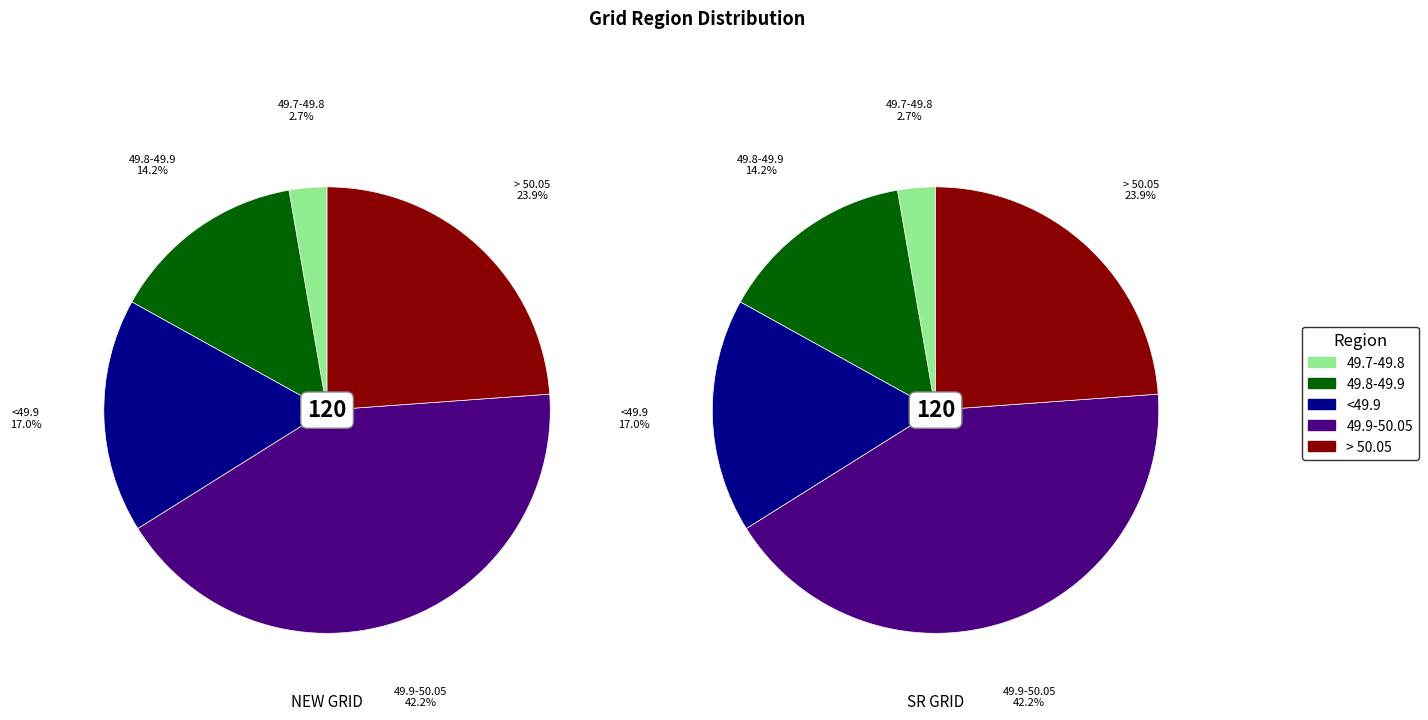

What is the total percentage of 2 and 4?

19.7%